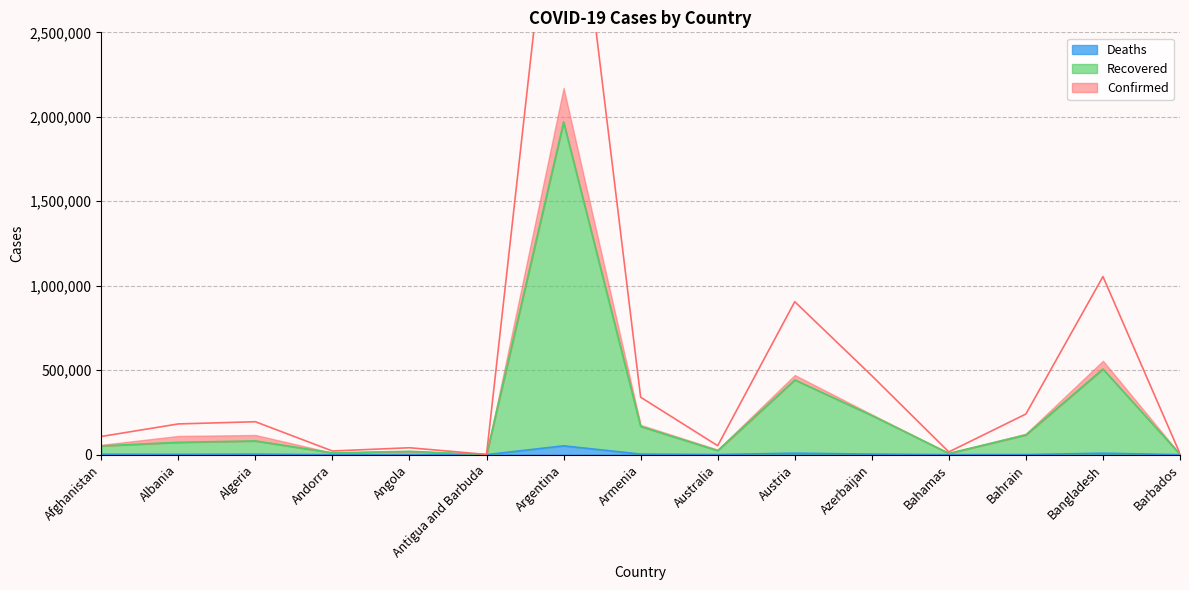

True or false: Deaths and Confirmed cross at least once.

False